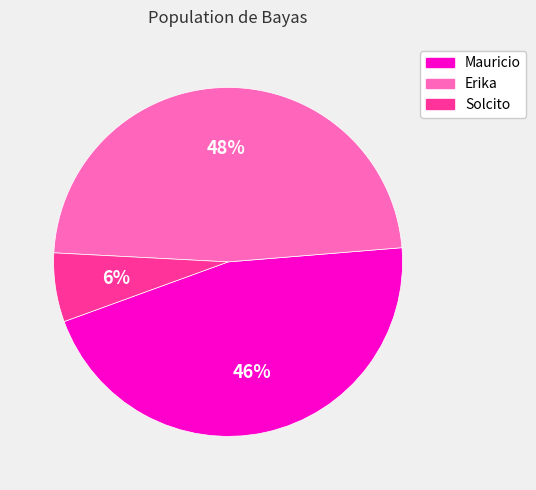

True or false: Solcito accounts for 1% of the total.

False